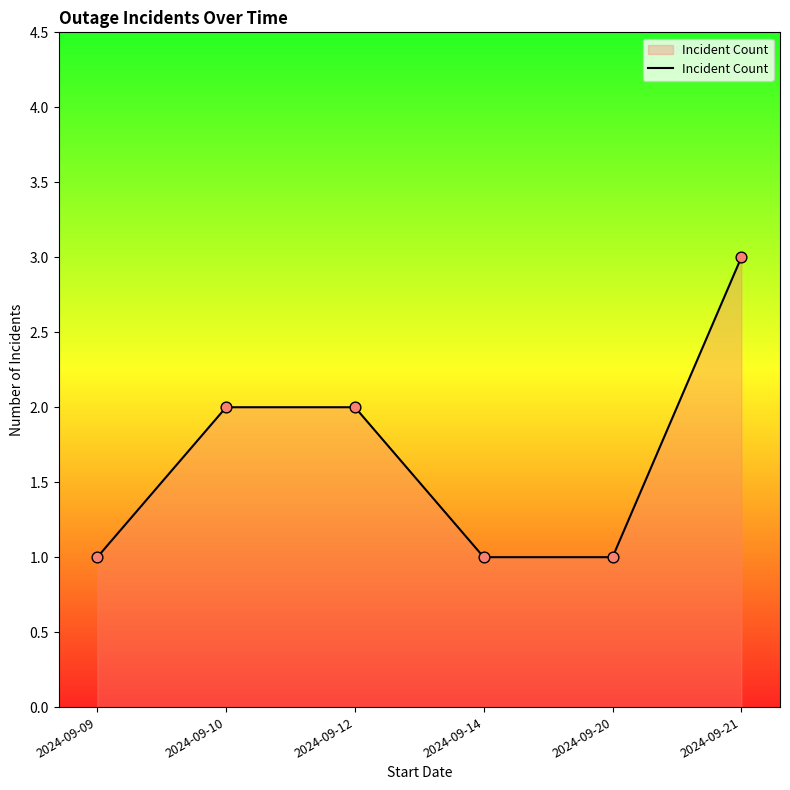

What is the ratio of the value at 2024-09-10 to the value at 2024-09-20?

2.0